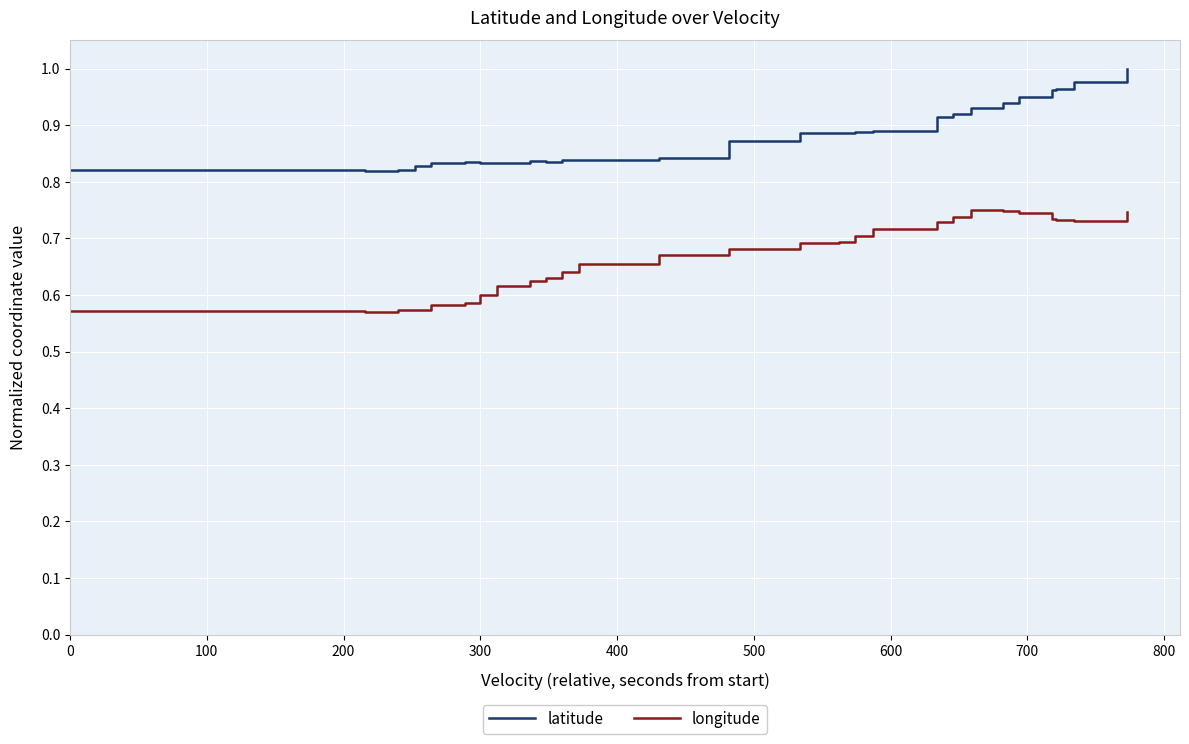

Reading left to right, extract all data points from this chart.

latitude: 0.8	0.8	0.8	0.8	0.8	0.8	0.8	0.8	0.8	0.8	0.8	0.8	0.8	0.8	0.8	0.8	0.8	0.8	0.8	0.8	0.8	0.8	0.8	0.8	0.9	0.9	0.9	0.9	0.9	0.9	0.9	0.9	0.9	0.9	0.9	1.0	1.0	1.0	1.0	1.0
longitude: 0.6	0.6	0.6	0.6	0.6	0.6	0.6	0.6	0.6	0.6	0.6	0.6	0.6	0.6	0.6	0.6	0.6	0.6	0.6	0.6	0.6	0.6	0.7	0.7	0.7	0.7	0.7	0.7	0.7	0.7	0.7	0.7	0.8	0.8	0.7	0.7	0.7	0.7	0.7	0.7